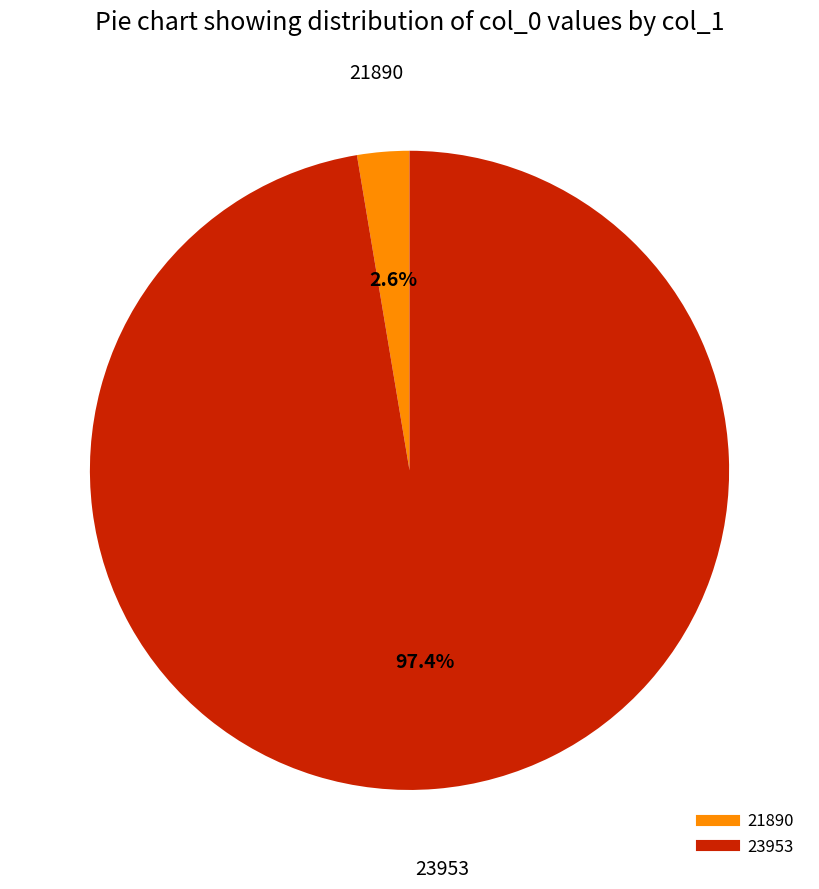

Between 21890 and 23953, which is larger?

23953